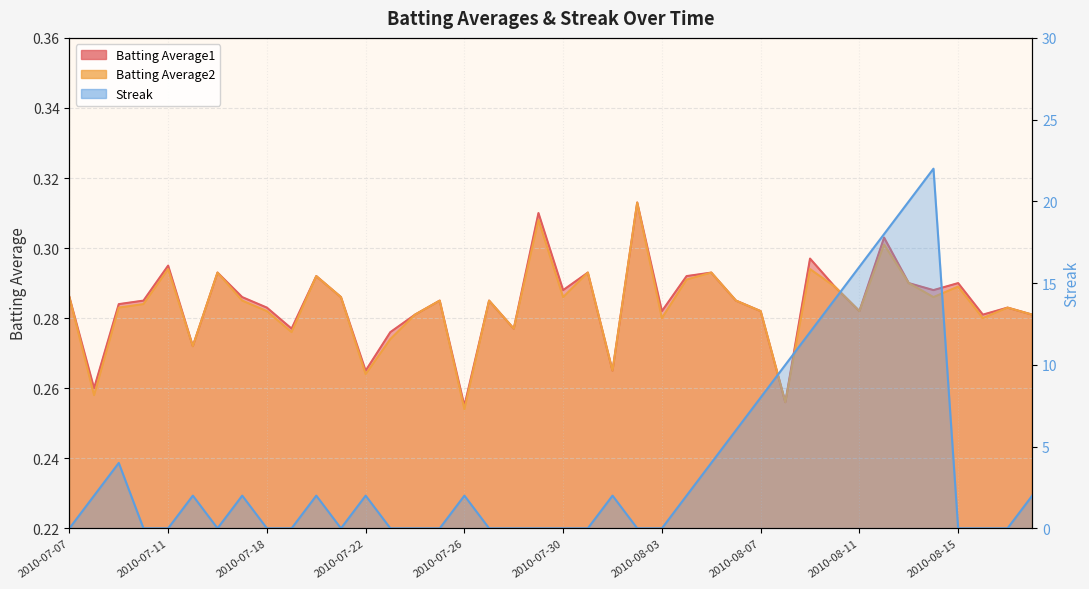

What is the sum of the Batting Average1 values at 2010-07-09 and 2010-07-24?

0.6